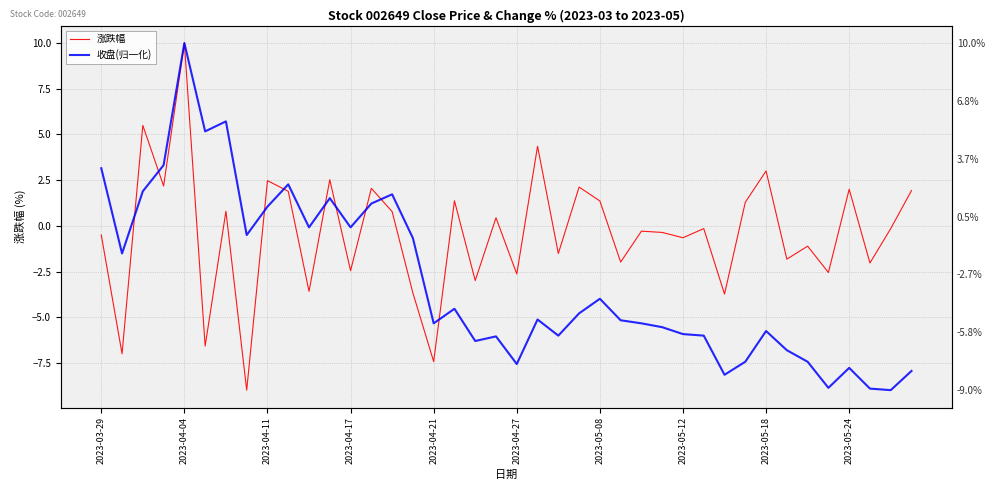

At which label does 收盘(归一化) first exceed -5?

2023-03-29